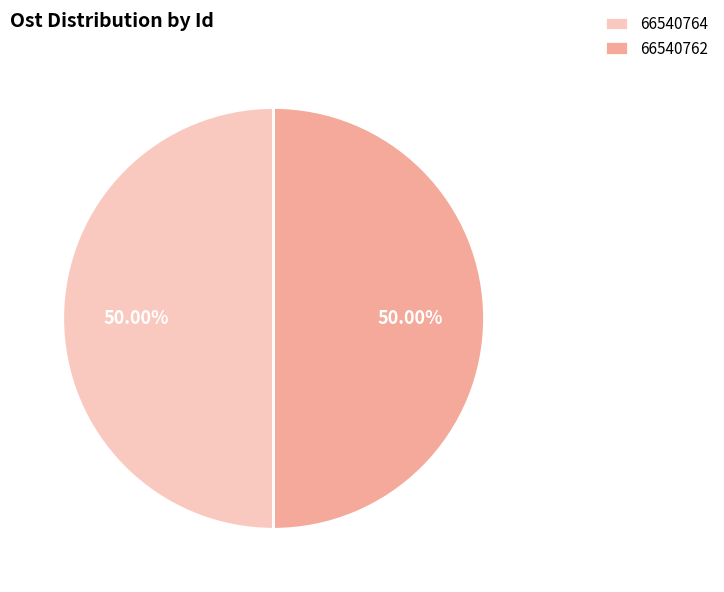

How many slices are in this pie chart?

2